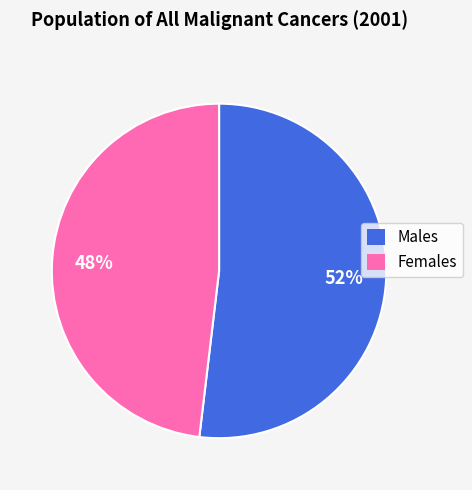

To the nearest percent, what is the difference between the largest and smallest slice percentages?

4%